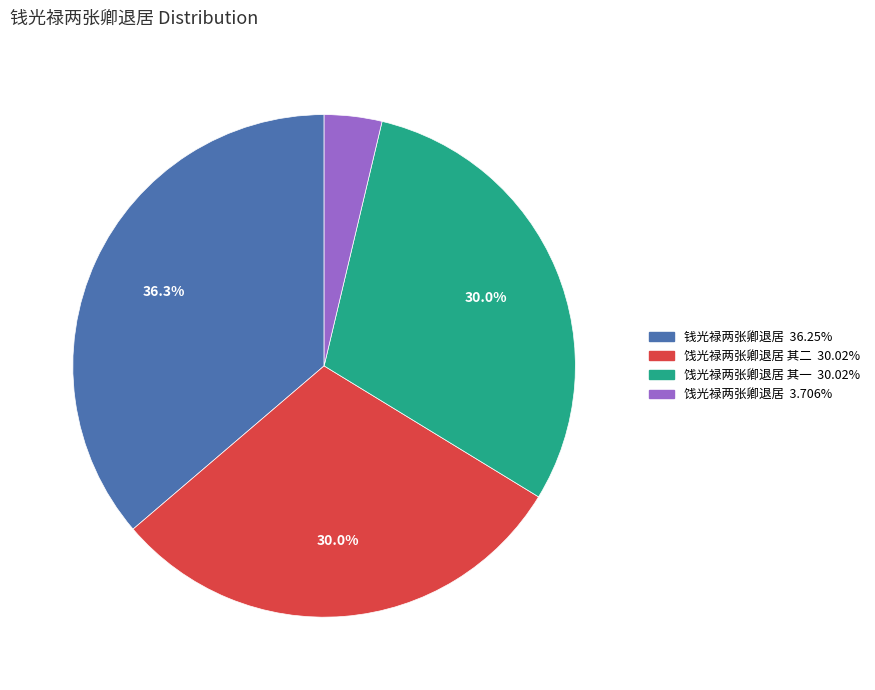

How many slices are in this pie chart?

4